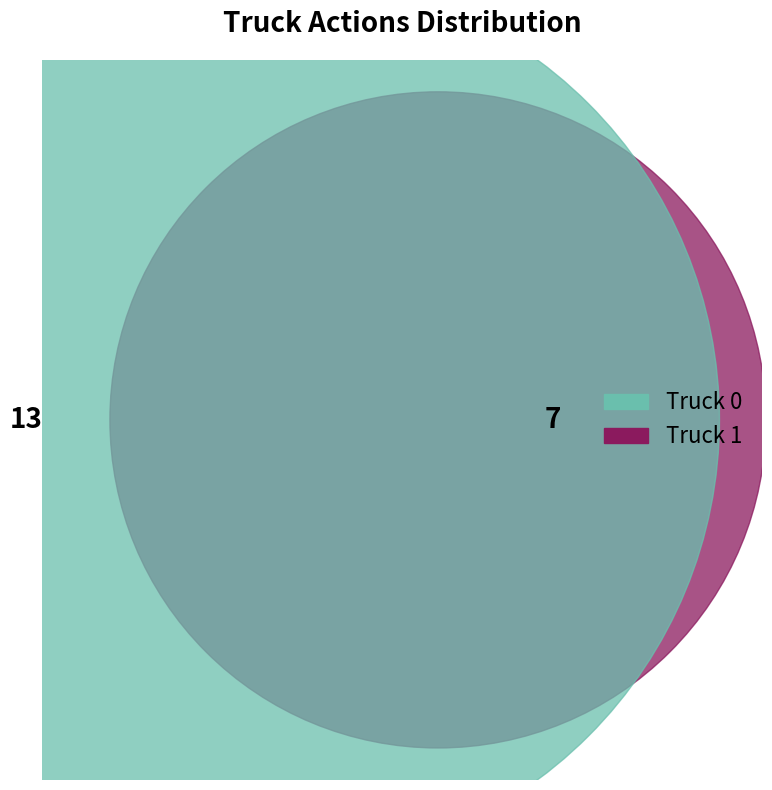

Which slice is the smallest?

Truck 1